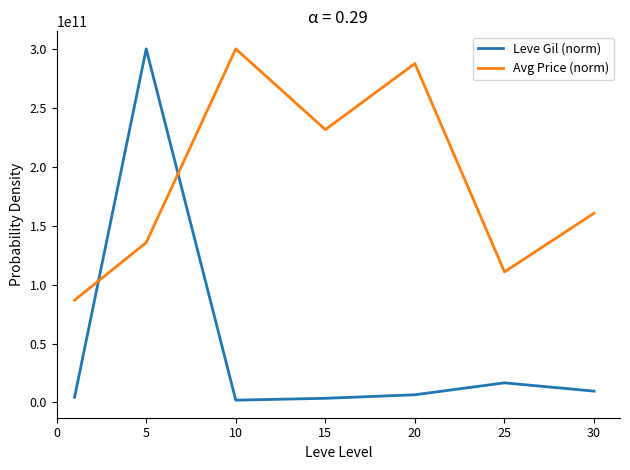

What are all the series names shown in the legend?

Leve Gil (norm), Avg Price (norm)